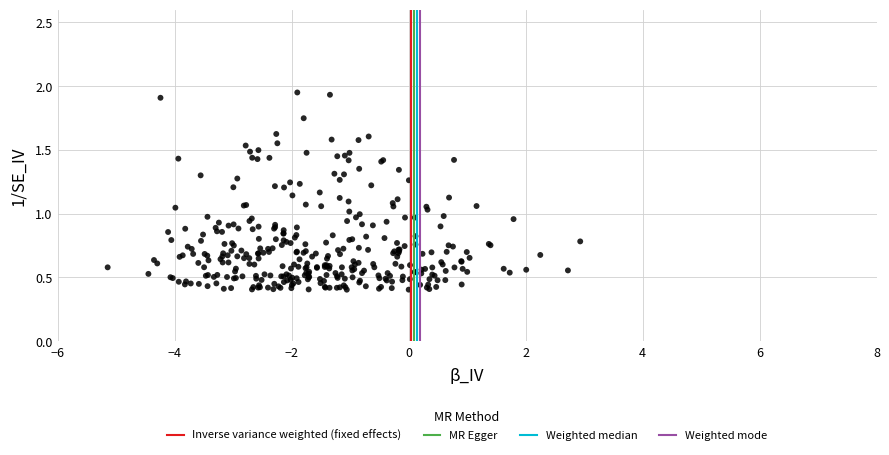

What is the range of X values (max minus min)?

8.1